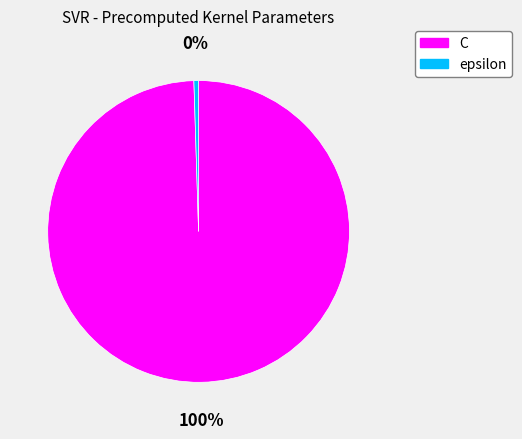

The C slice represents 100% of the pie. True or false?

True